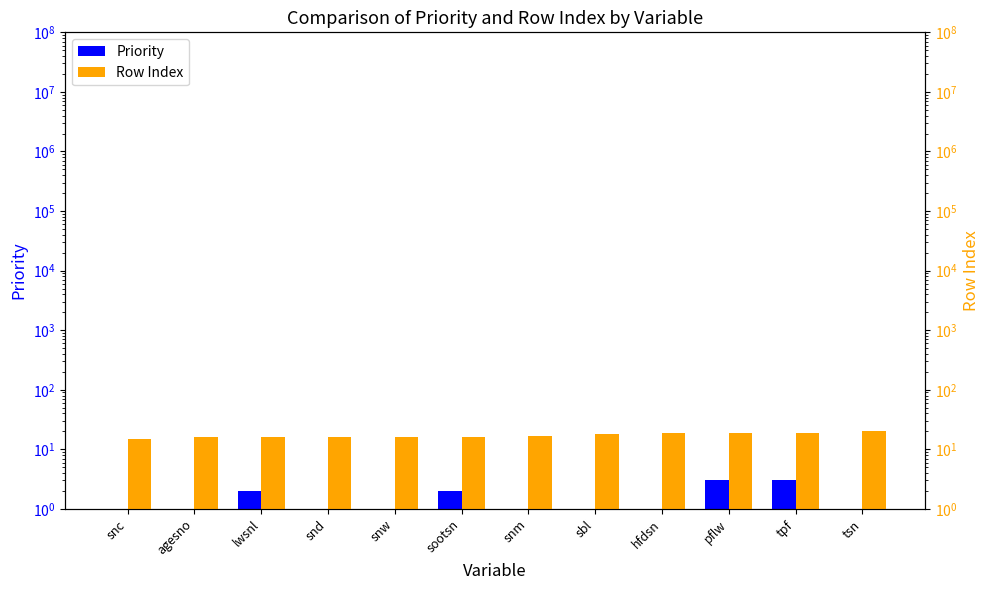

Reading left to right, list all the values displayed in this chart.

Priority: 1	1	2	1	1	2	1	1	1	3	3	1
Row Index: 15	16	16	16	16	16	17	18	19	19	19	20